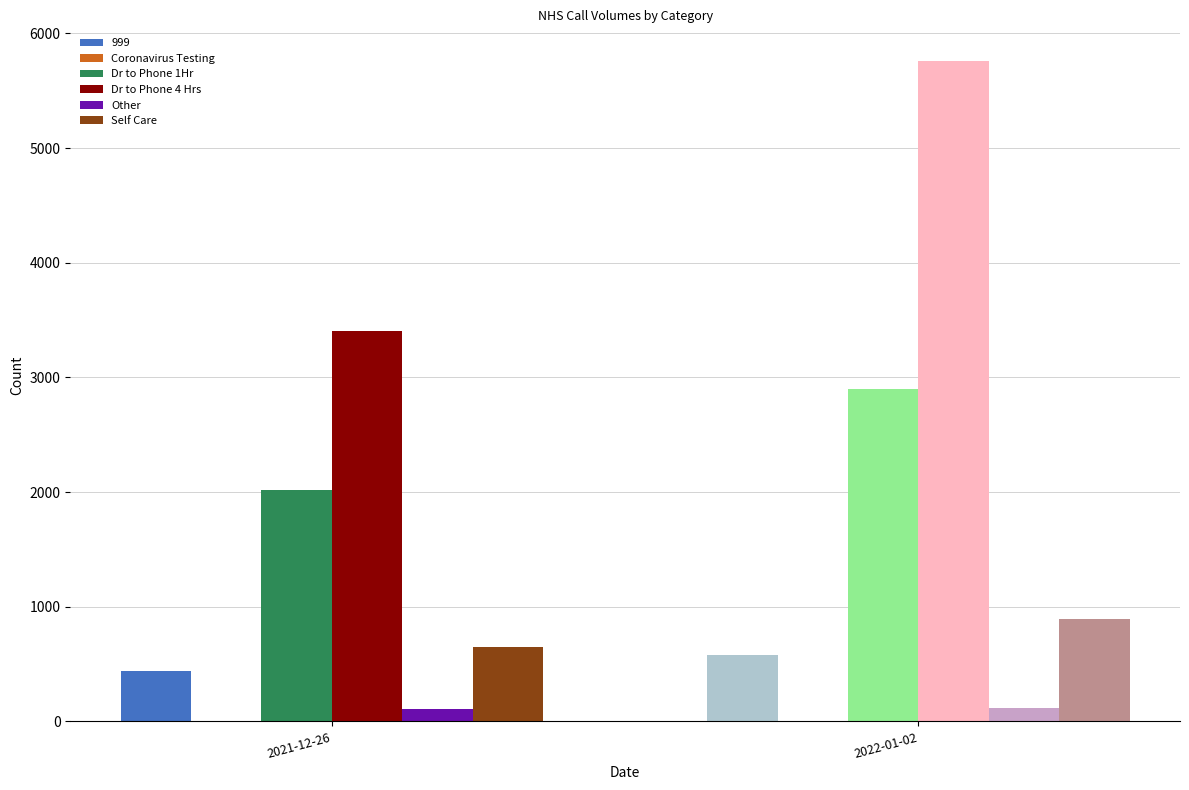

What is the sum of all Other values?

221